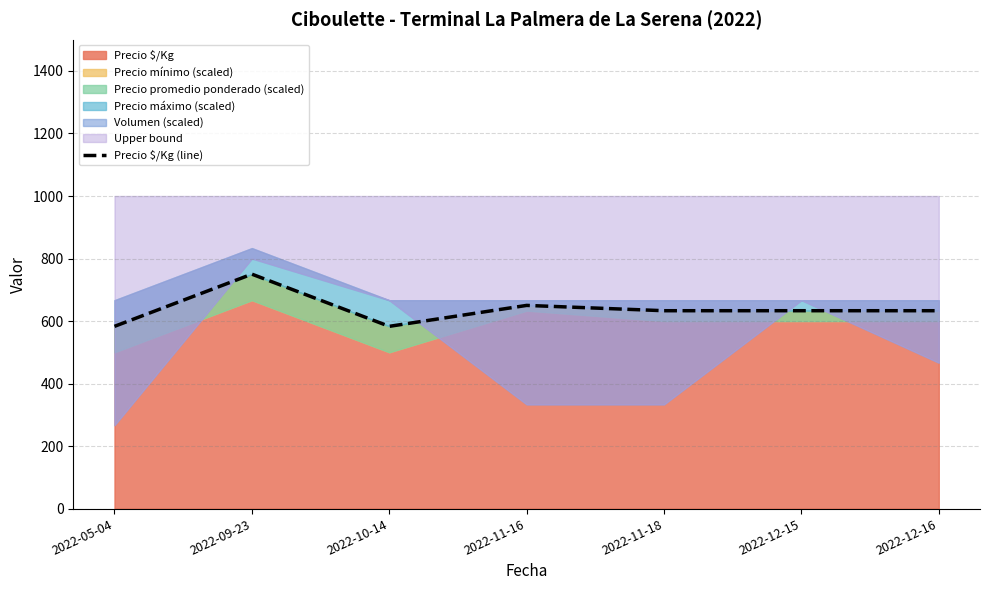

List the labels in order of value, largest first.

2022-09-23, 2022-11-16, 2022-11-18, 2022-12-15, 2022-12-16, 2022-05-04, 2022-10-14